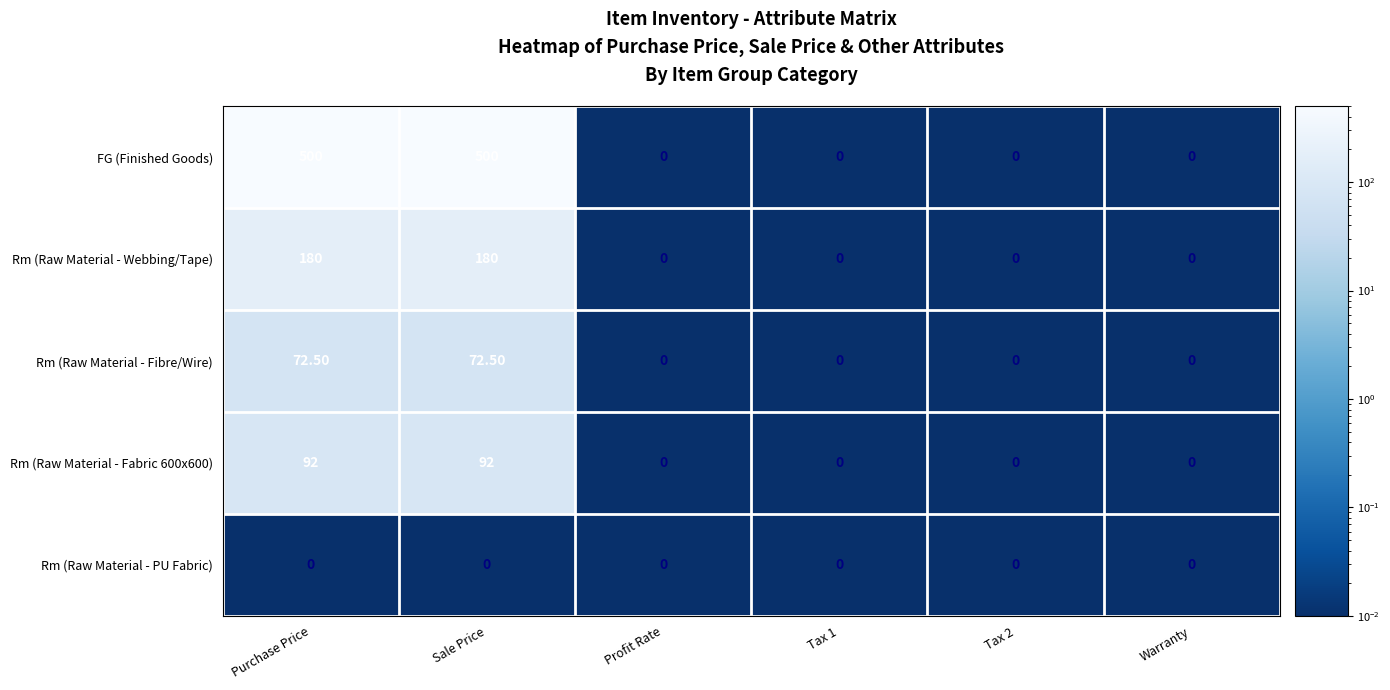

At Purchase Price, list the series in order from smallest to largest.

Rm (Raw Material - PU Fabric), Rm (Raw Material - Fibre/Wire), Rm (Raw Material - Fabric 600x600), Rm (Raw Material - Webbing/Tape), FG (Finished Goods)